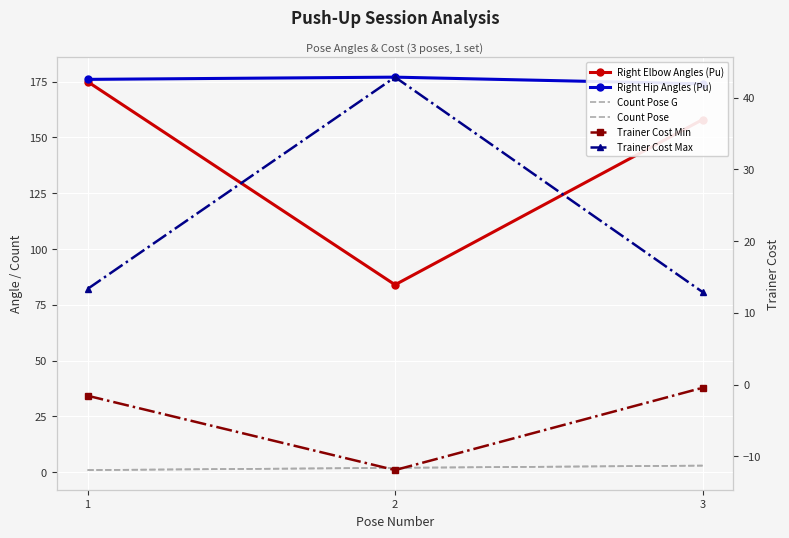

Rank the series at 2 from highest to lowest value.

Right Hip Angles (Pu), Right Elbow Angles (Pu), Trainer Cost Max, Count Pose G, Count Pose, Trainer Cost Min